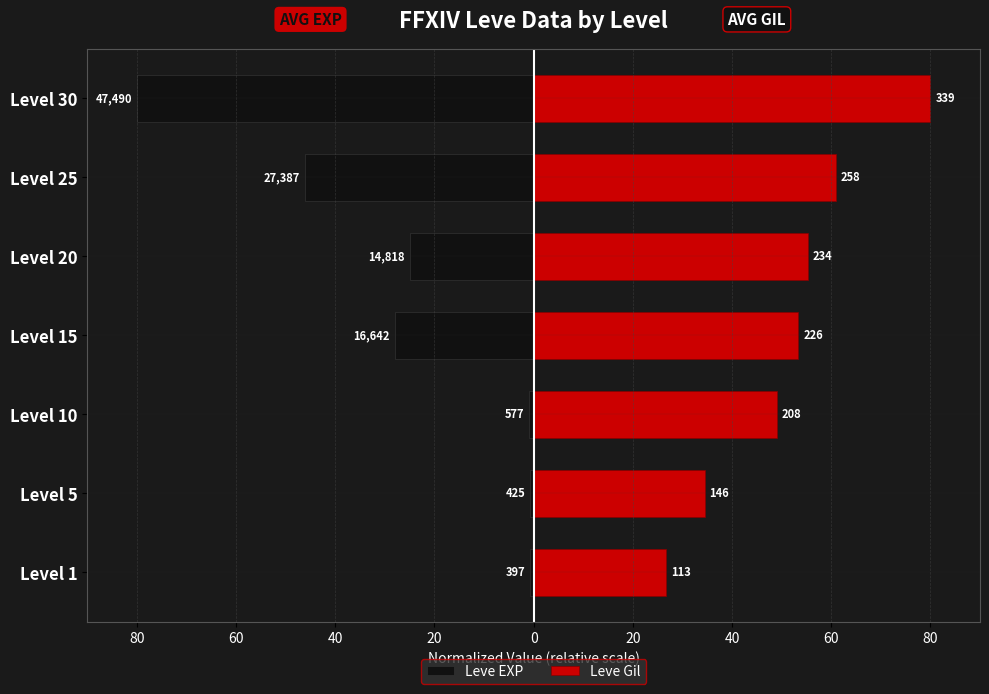

How many values in the Leve Gil series are below 53?

3